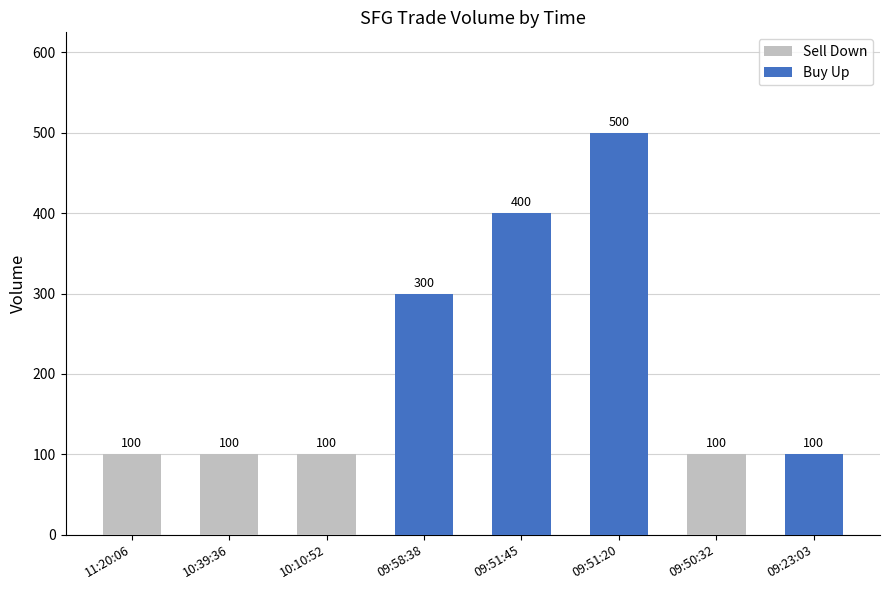

Rank the categories by value from lowest to highest.

11:20:06, 10:39:36, 10:10:52, 09:50:32, 09:23:03, 09:58:38, 09:51:45, 09:51:20